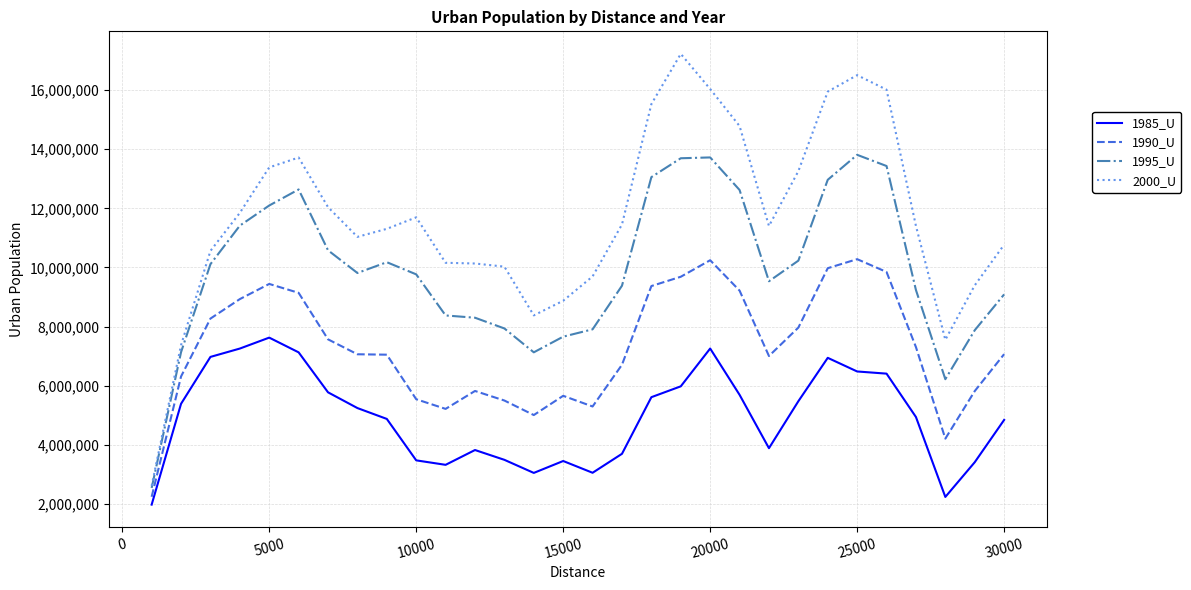

Does the chart have visible grid lines?

Yes